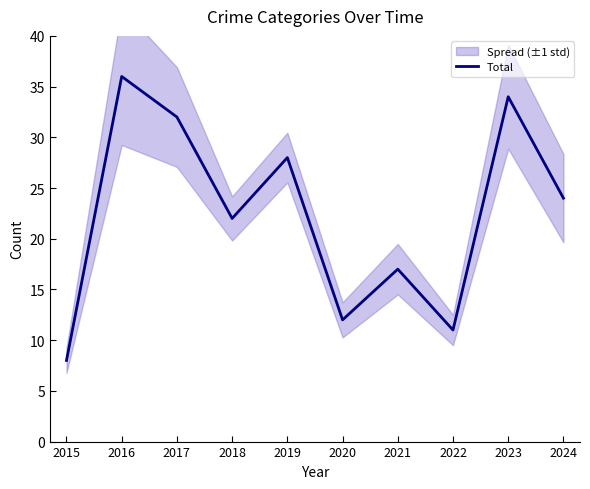

What is the sum of all values?

224